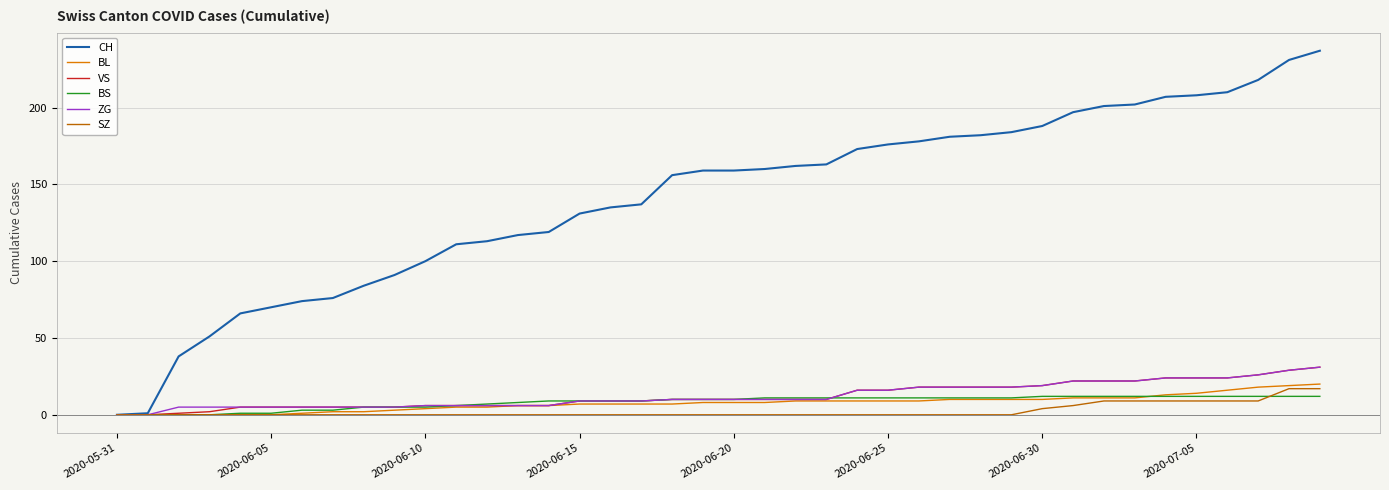

Which series has the largest total across all categories?

CH